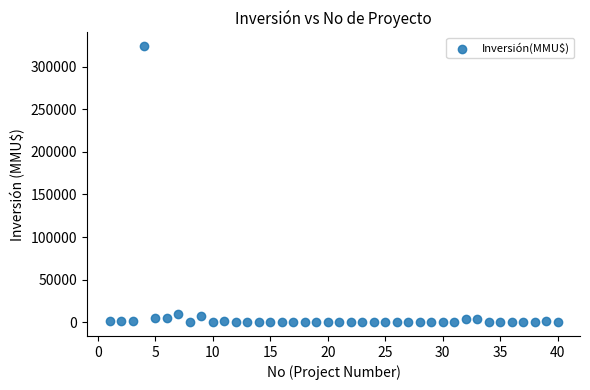

What is the range of Y values (max minus min)?

324020